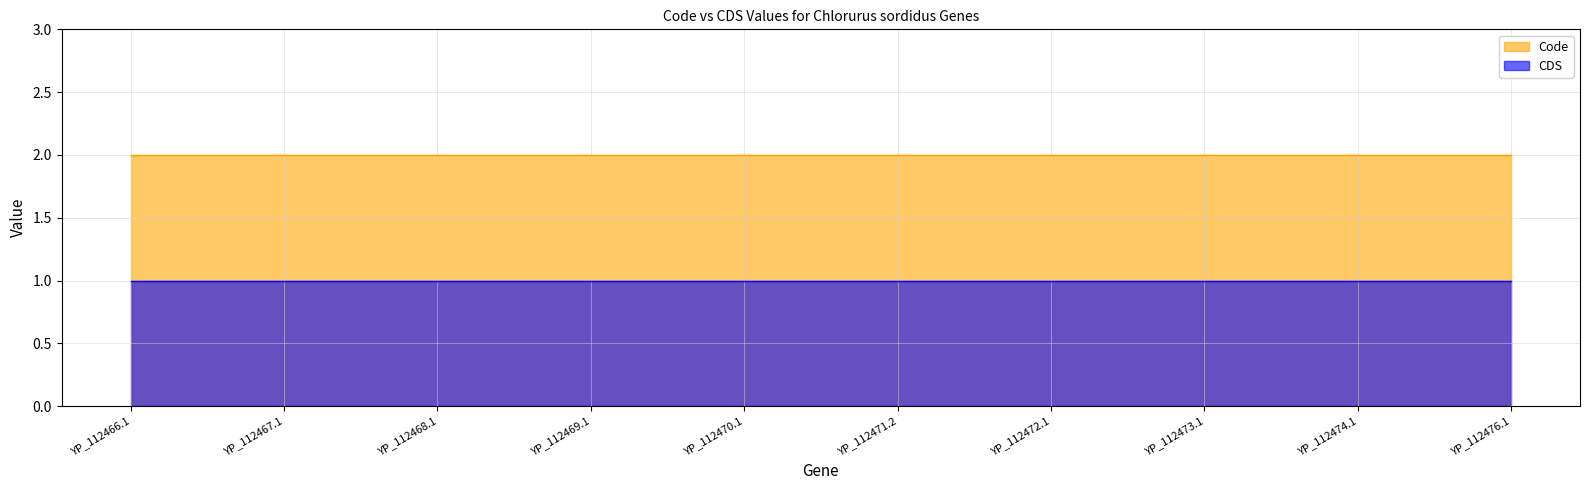

Rank the series by their maximum value, from highest to lowest.

Code, CDS